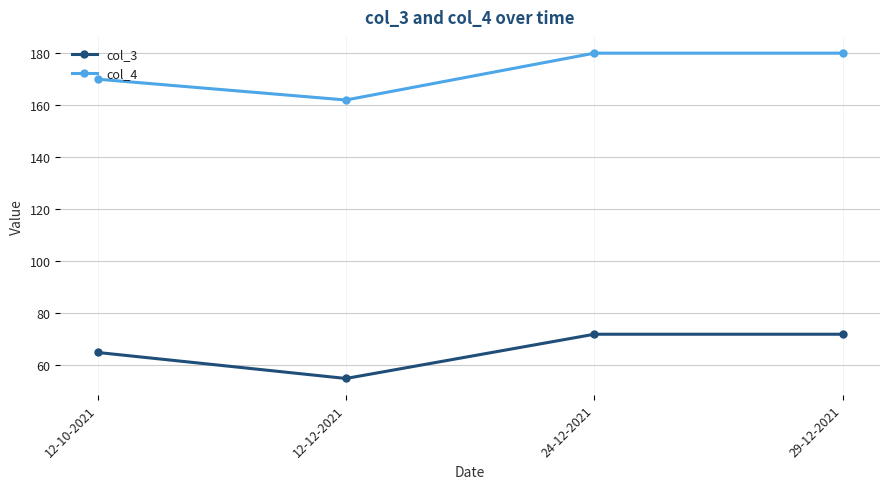

How many col_3 values are between 65 and 72?

3